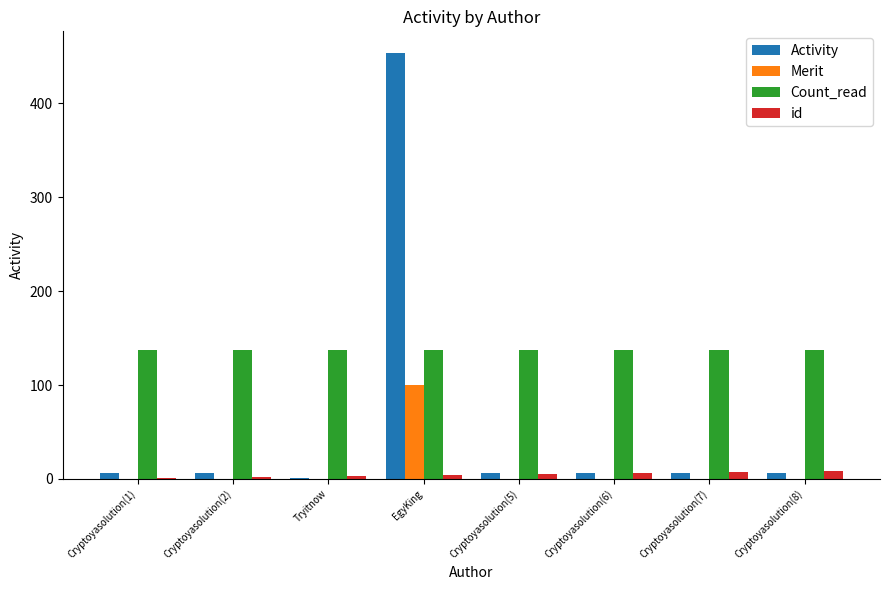

Which series has the largest range (max minus min)?

Activity